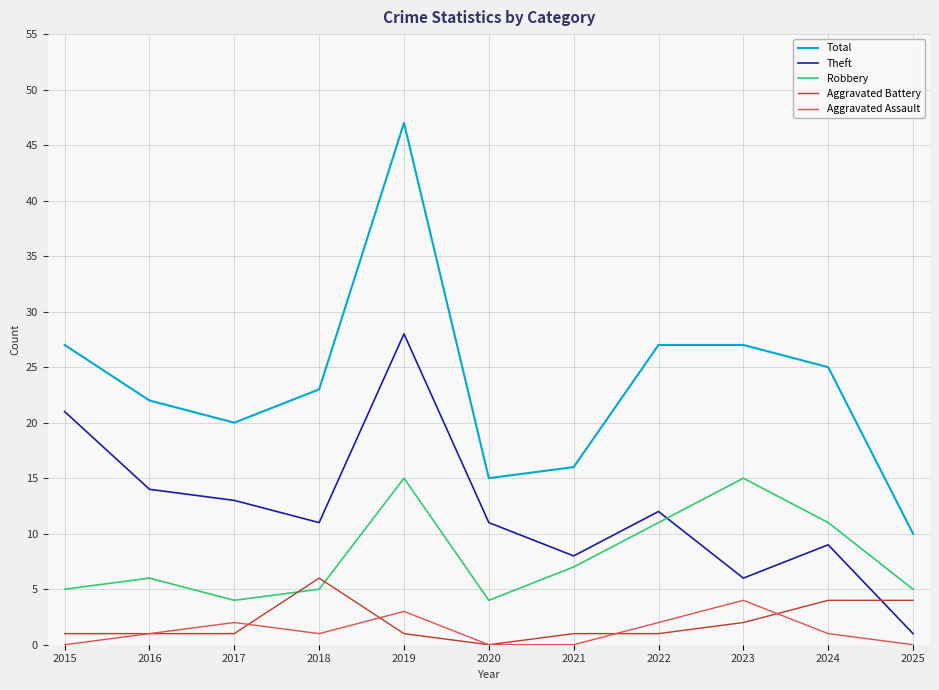

Where do Aggravated Battery and Theft first cross each other?

2024 and 2025